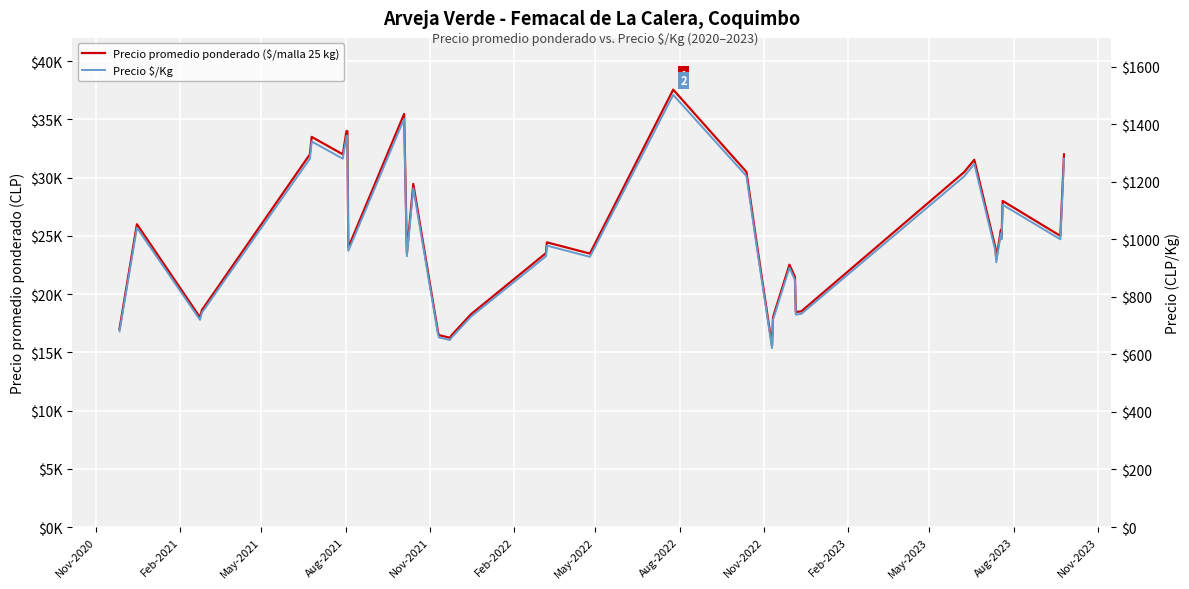

Between Nov-2020 and May-2022, which series saw the biggest shift?

Precio promedio ponderado ($/malla 25 kg)